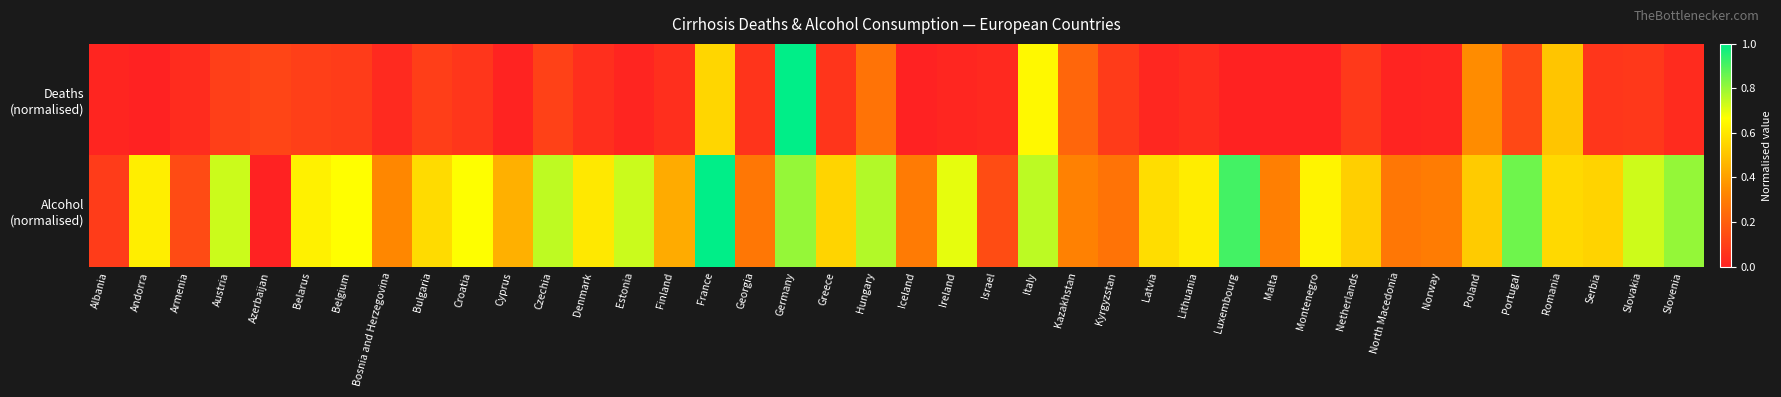

What is the difference between the highest and lowest values at Slovakia?

0.7